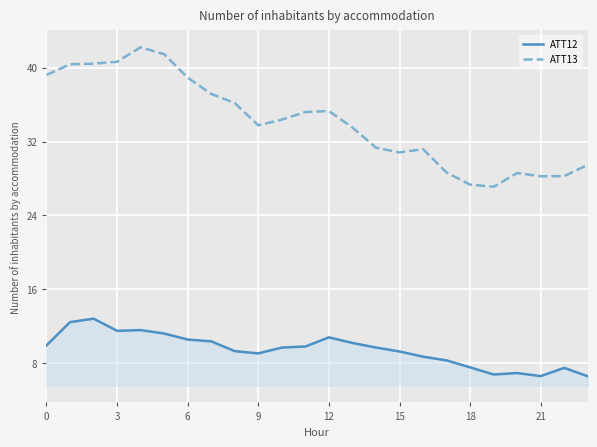

Rank the series by their average value, from lowest to highest.

ATT12, ATT13